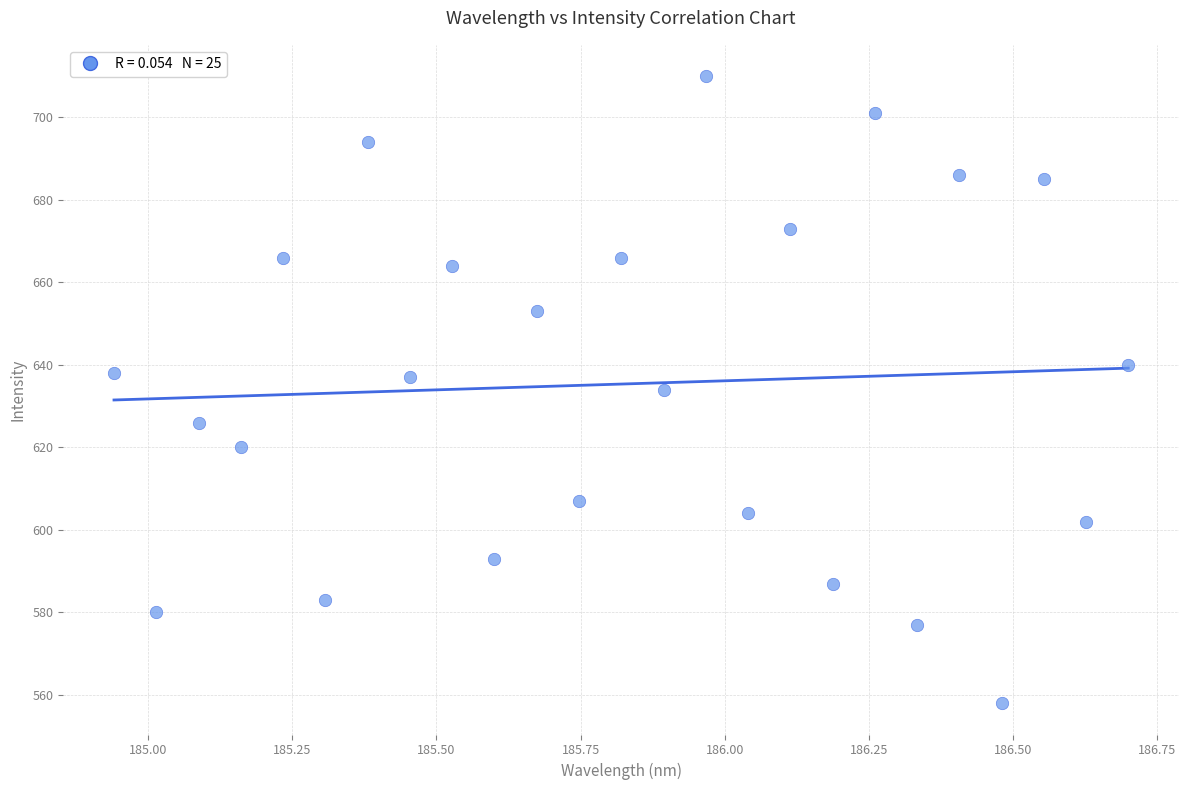

What is the range of Y values (max minus min)?

152